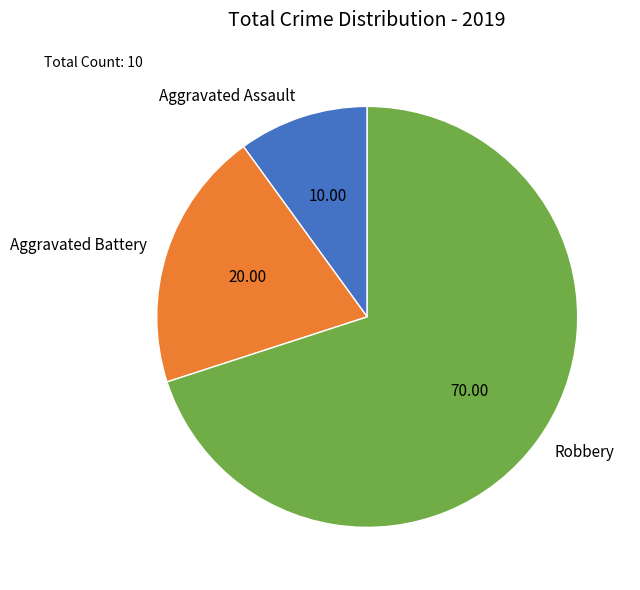

Is the sum of Aggravated Battery and Robbery greater than half?

Yes